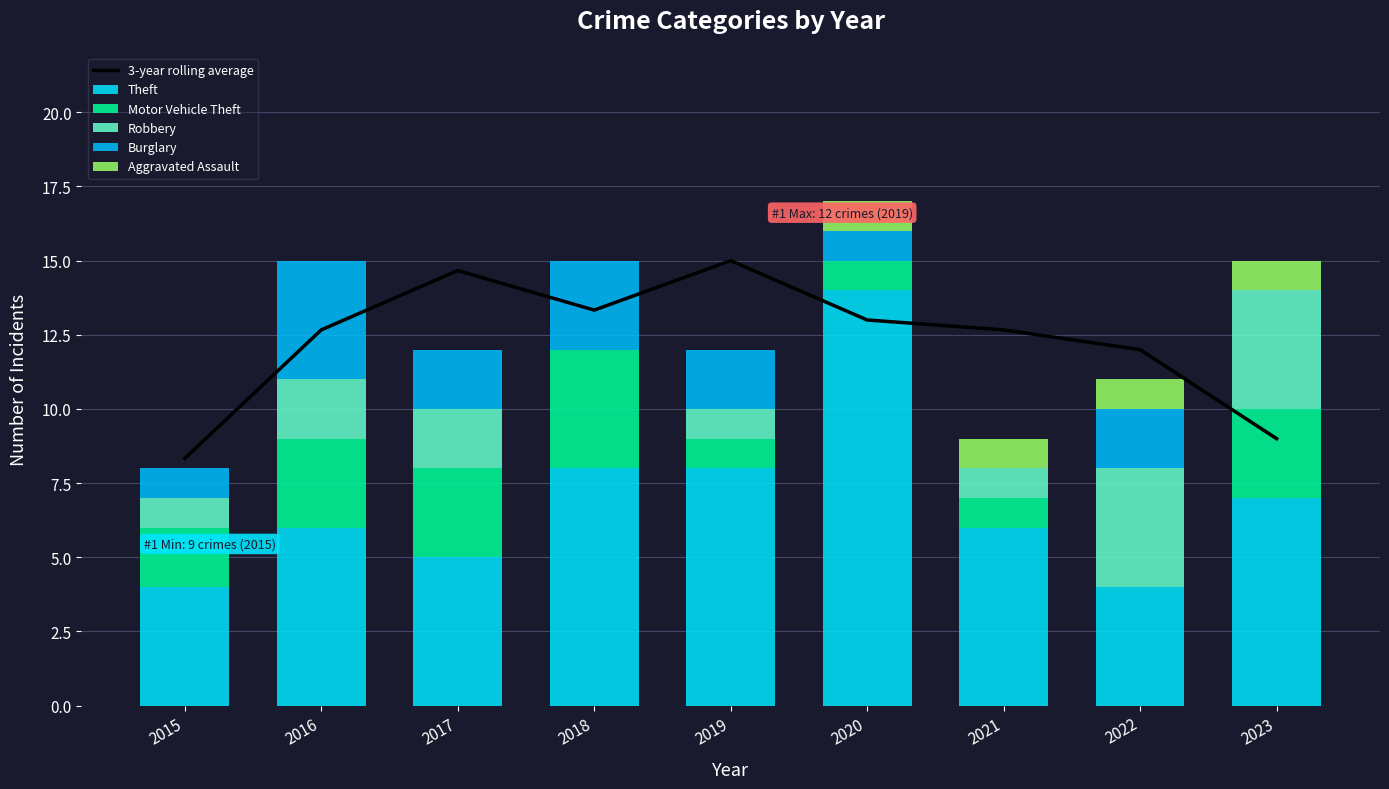

Reading left to right, what are all the values shown in this chart?

3-year rolling average: 8.3	12.7	14.7	13.3	15.0	13.0	12.7	12.0	9.0
Theft: 4.0	6.0	5.0	8.0	8.0	14.0	6.0	4.0	7.0
Motor Vehicle Theft: 2.0	3.0	3.0	4.0	1.0	1.0	1.0	0.0	3.0
Robbery: 1.0	2.0	2.0	0.0	1.0	0.0	1.0	4.0	4.0
Burglary: 1.0	4.0	2.0	3.0	2.0	1.0	0.0	2.0	0.0
Aggravated Assault: 0.0	0.0	0.0	0.0	0.0	1.0	1.0	1.0	1.0